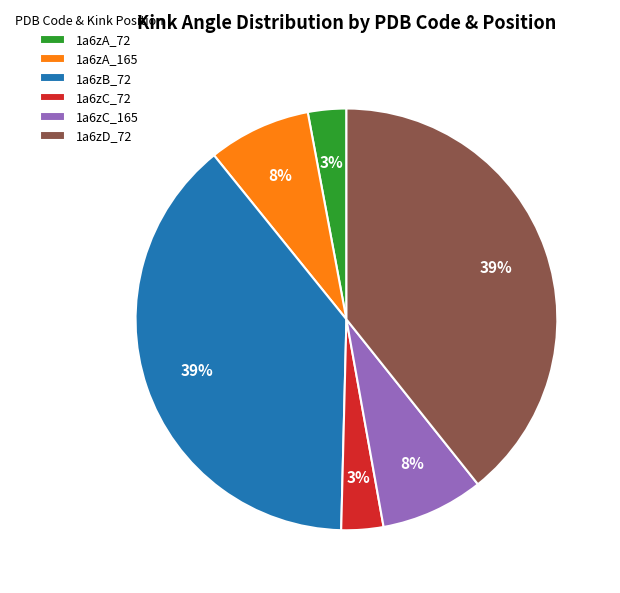

Does 1a6zA_165 account for over 50% of the chart?

No